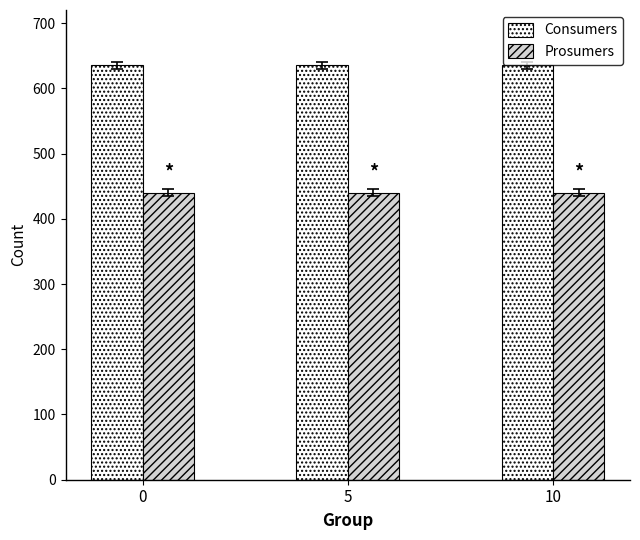

The Consumers series shows 635 at 10. True or false?

True